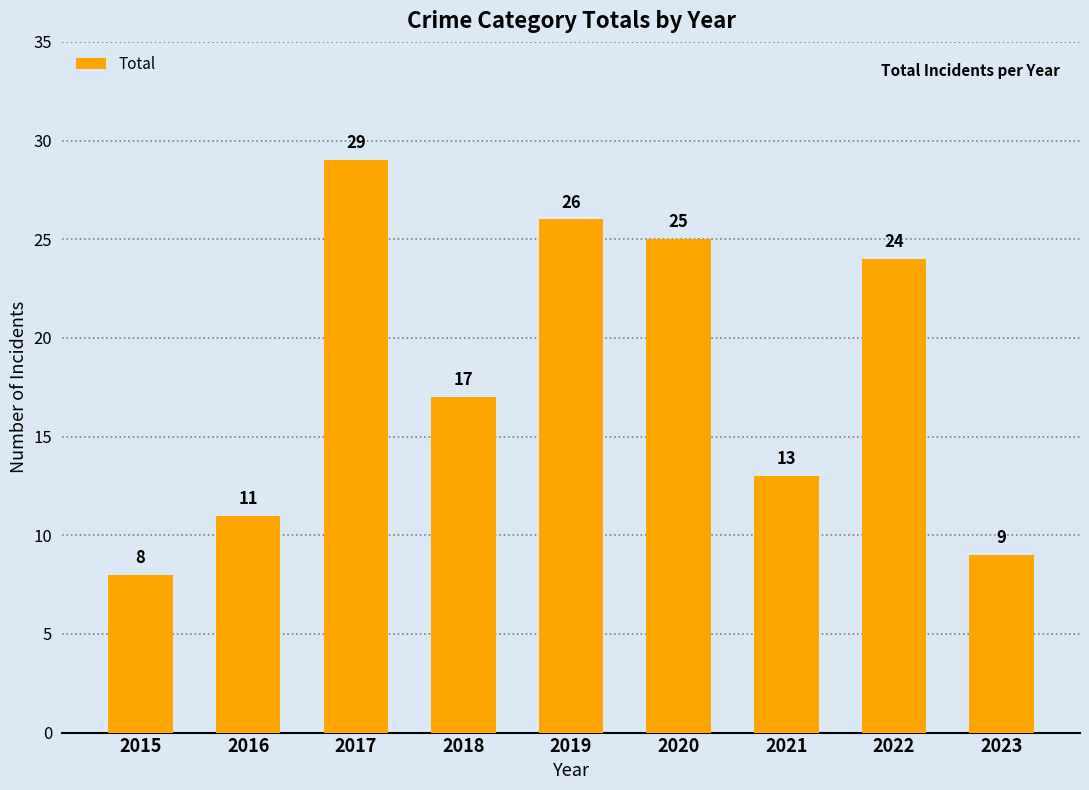

Is it true that the value at 2015 is 8?

True